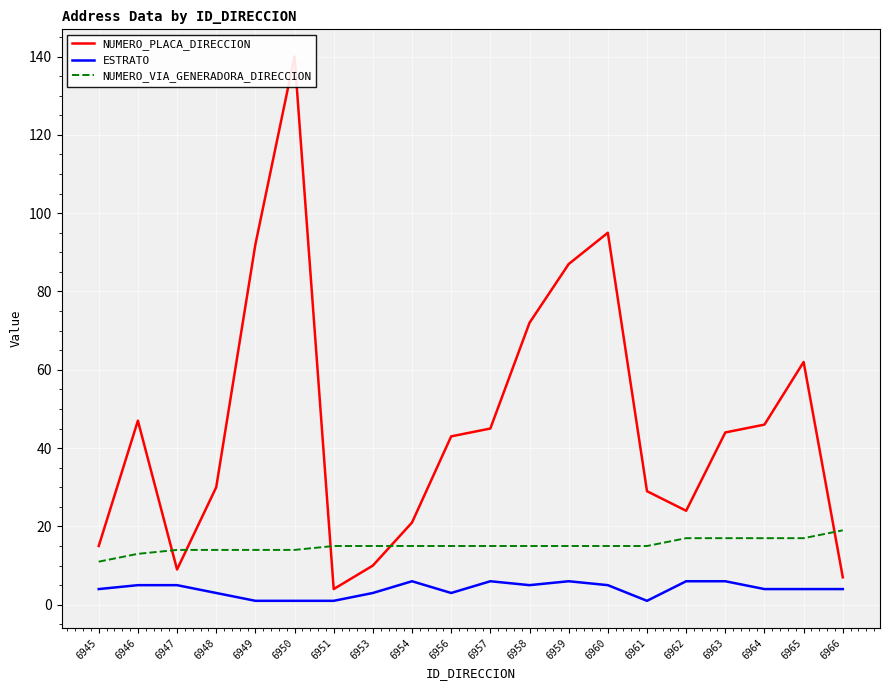

What is the average value of the NUMERO_PLACA_DIRECCION series?

46